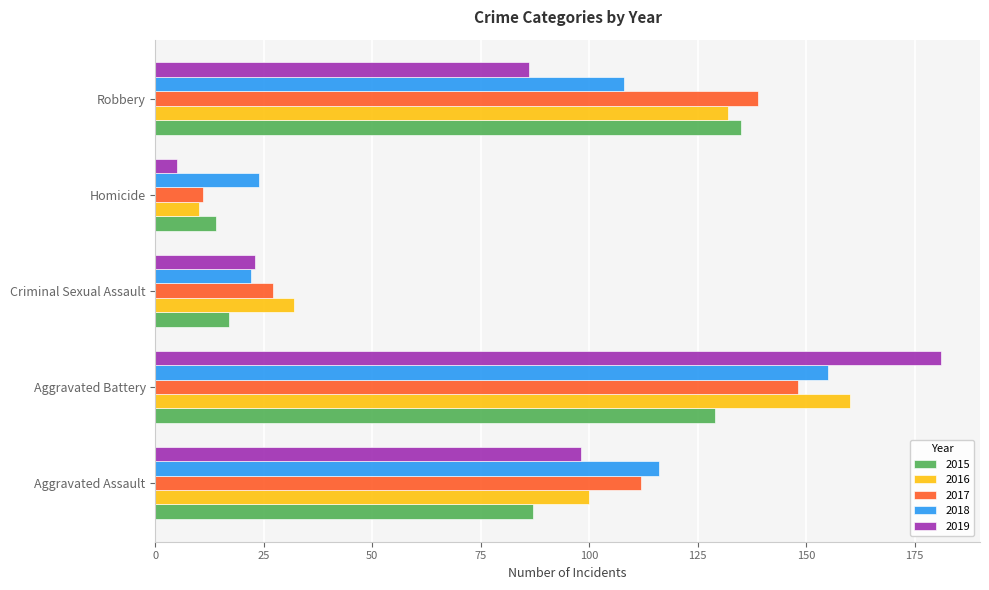

What is the smallest value displayed?

5